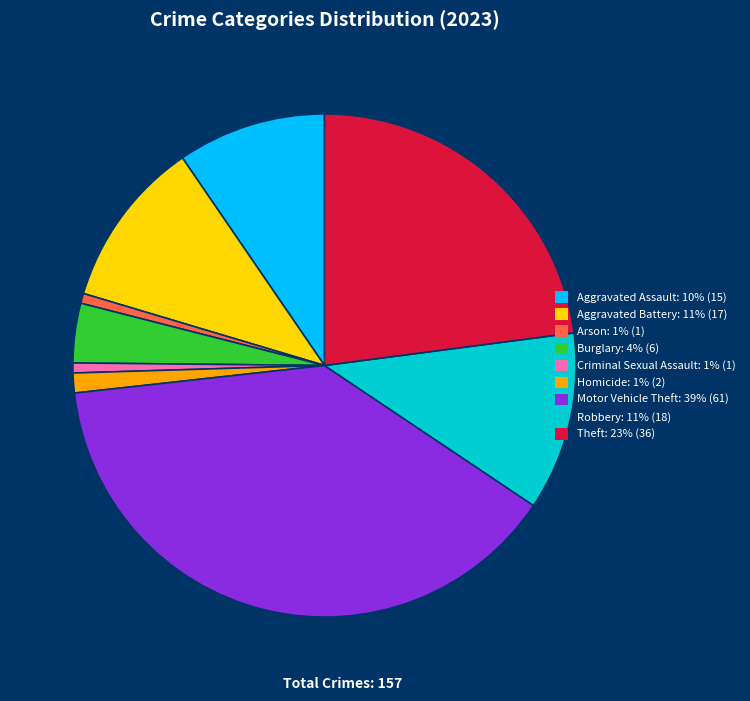

Does Aggravated Battery: 11% (17) account for over 50% of the chart?

No